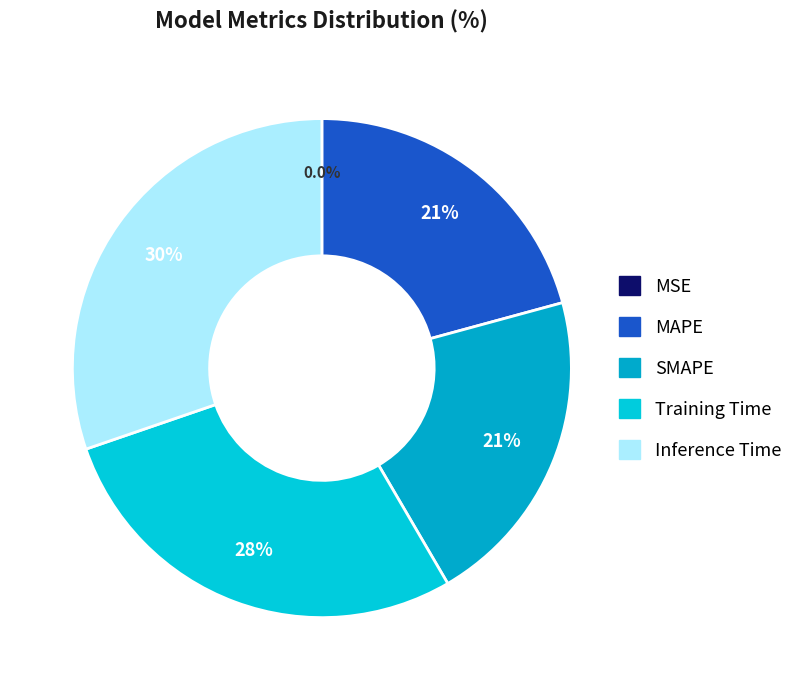

True or false: MAPE accounts for 13% of the total.

False